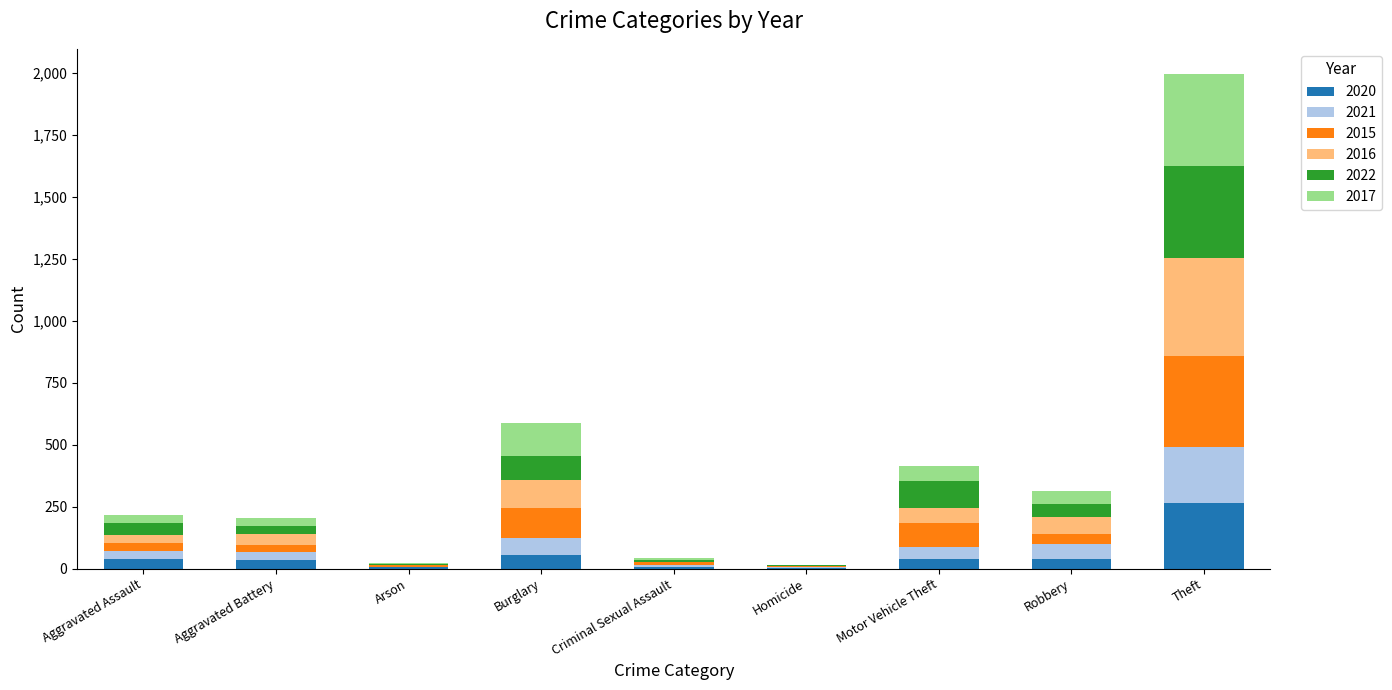

At which category is the sum across all series the highest?

Theft